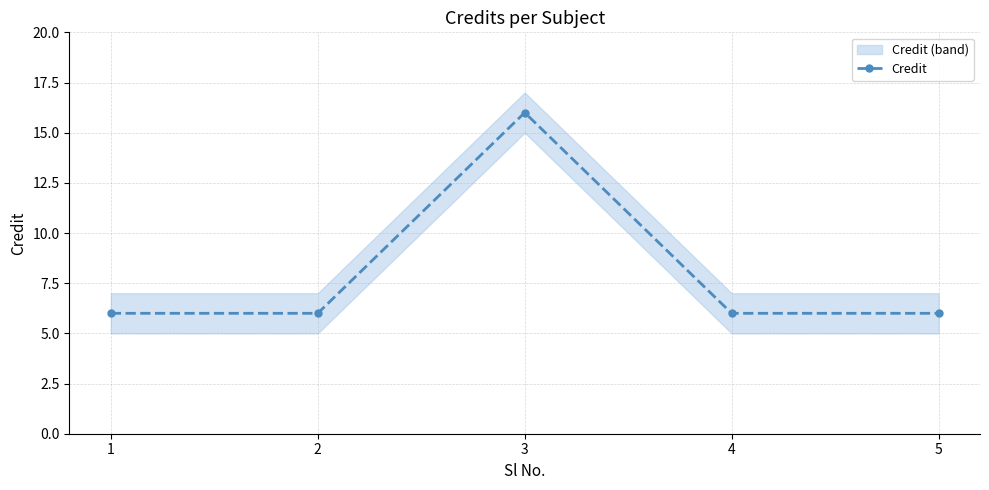

Which has a higher value, 4 or 3?

3